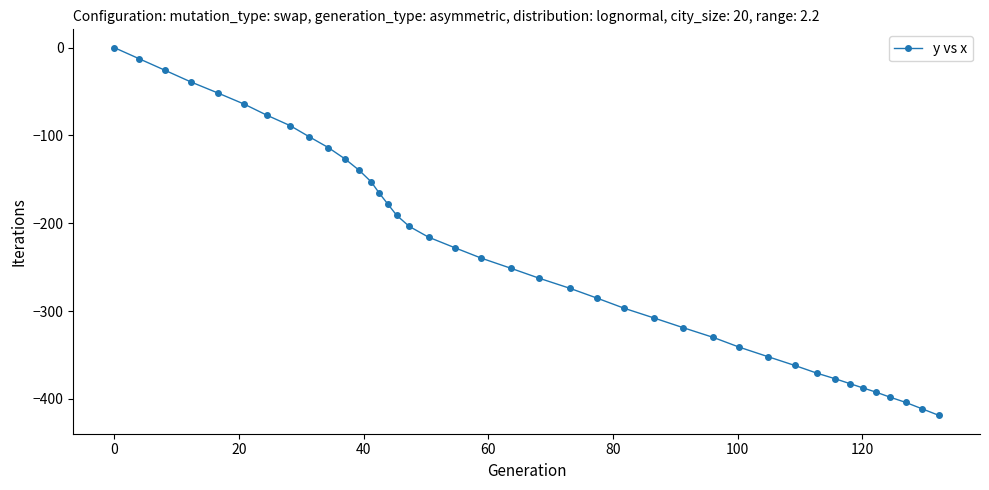

What is the difference between the maximum and minimum values?

418.8